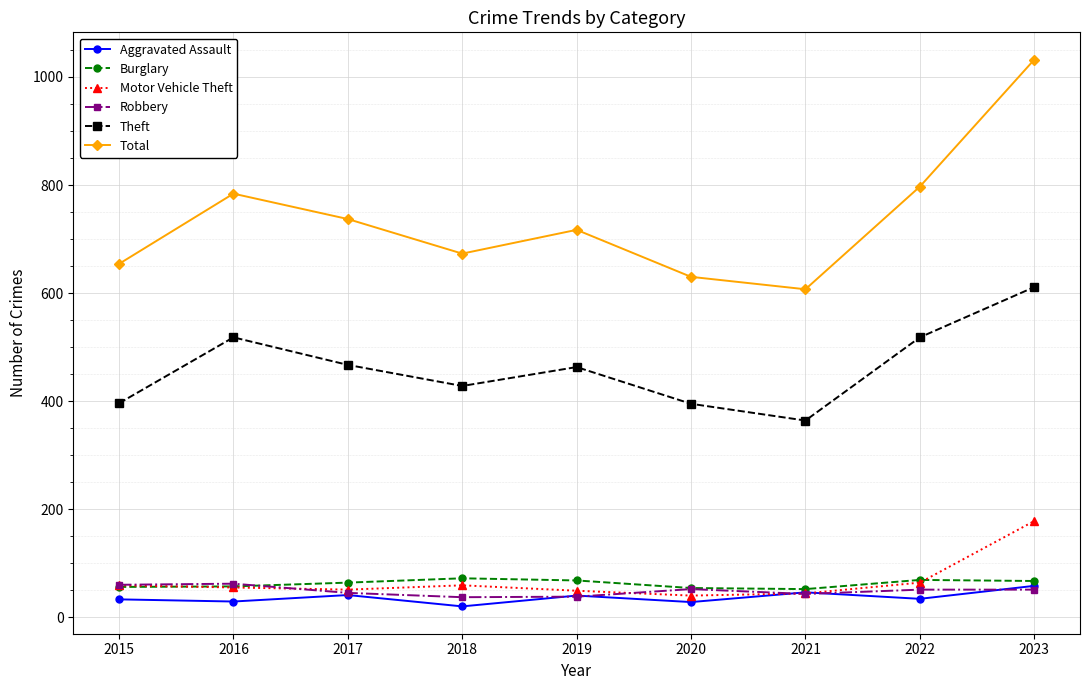

What is the difference between the maximum and minimum values in the Robbery series?

25